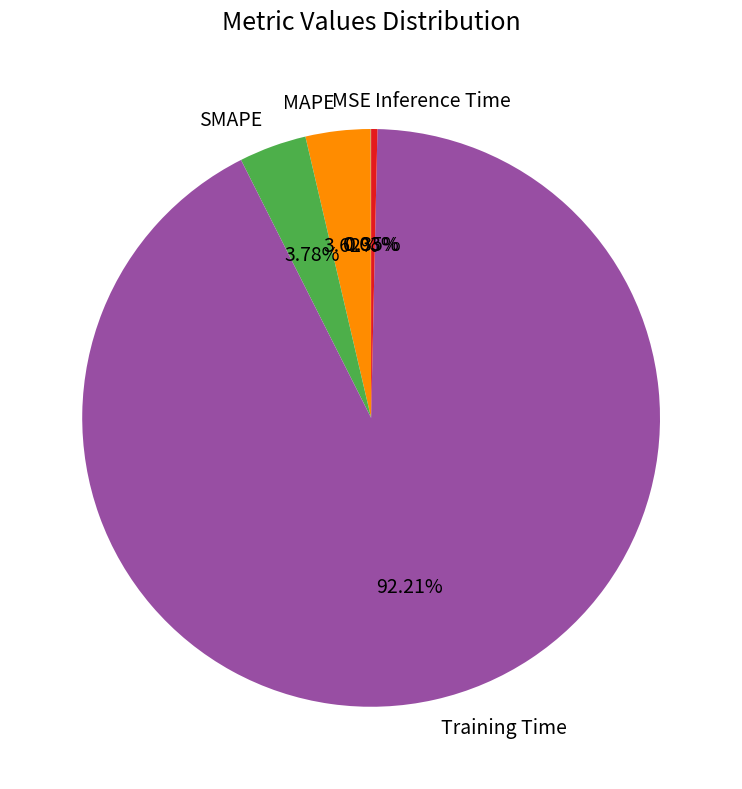

Which category has the biggest portion of the pie?

Training Time